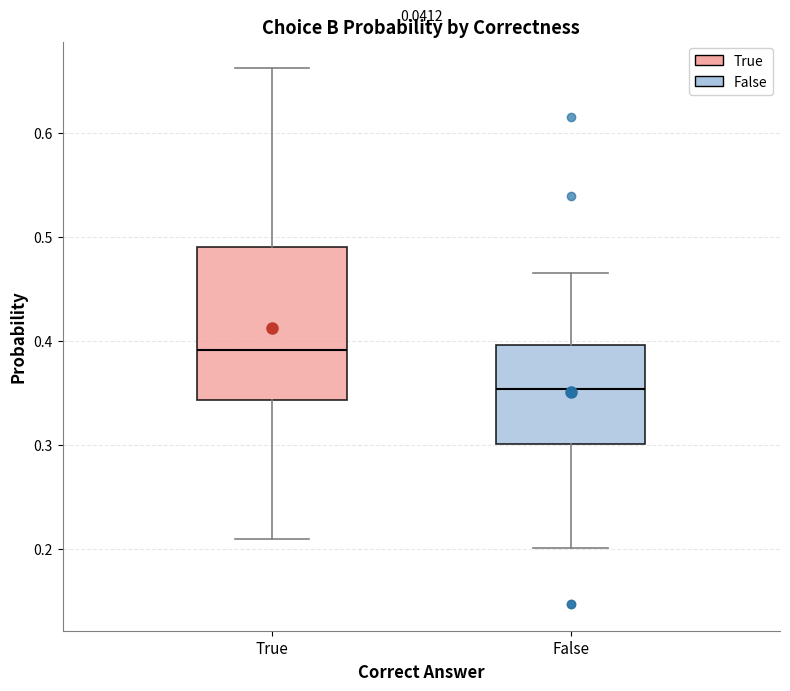

Which box is the tallest, from its lower edge to its upper edge?

True